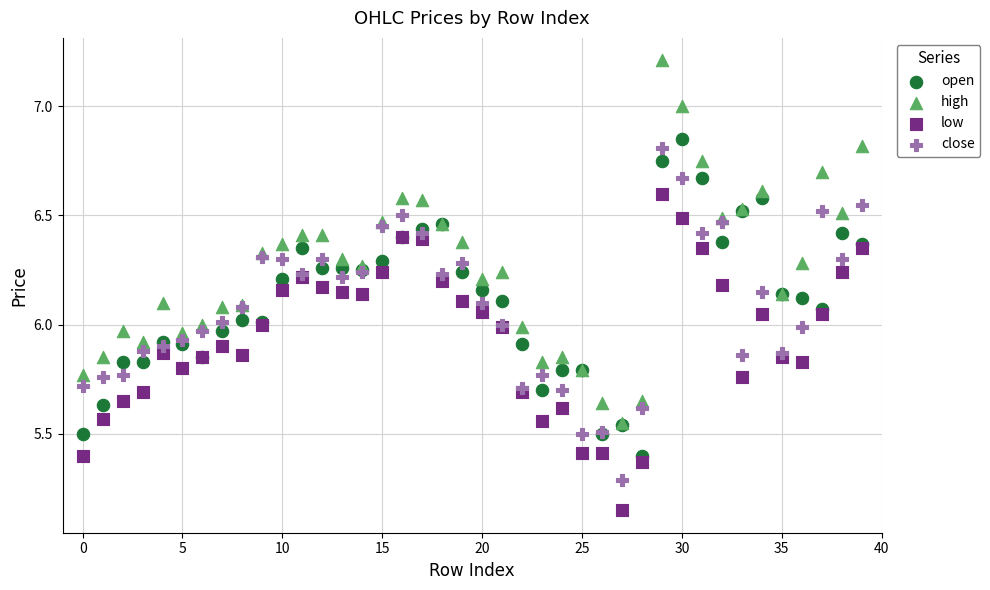

Which series has the widest spread of Y values?

high